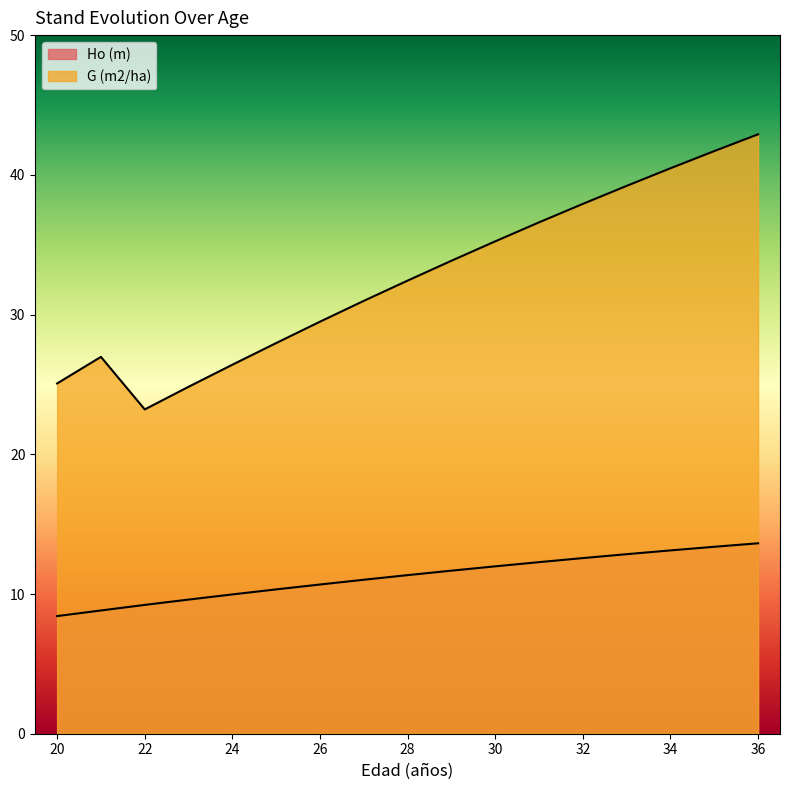

True or false: G (m2/ha) and Ho (m) cross at least once.

False